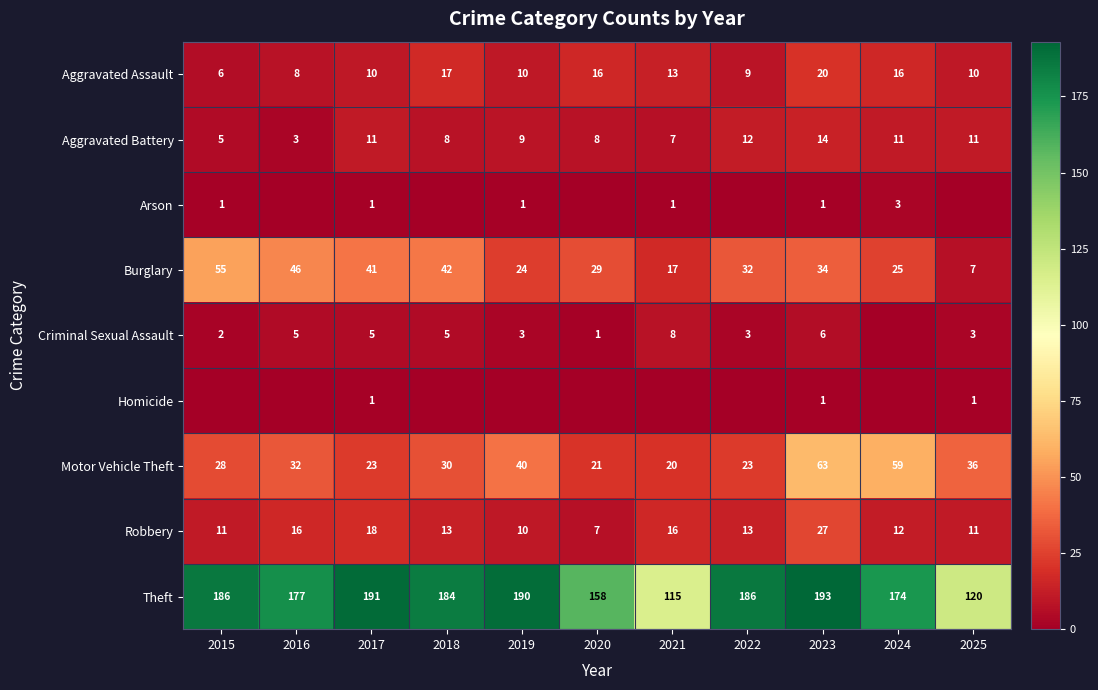

What is the difference between the maximum and second lowest values in the Aggravated Assault series?

12